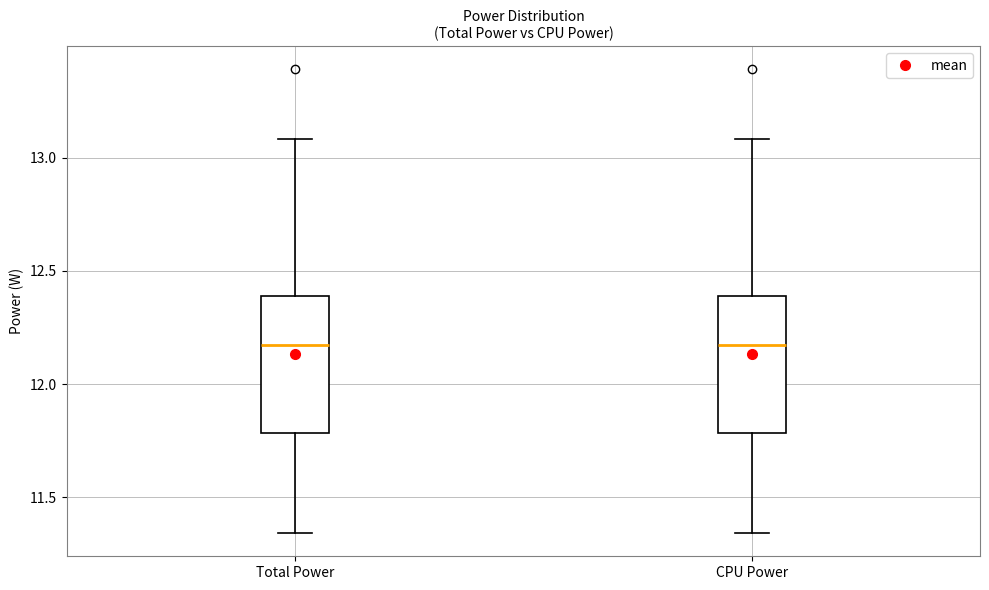

Reading left to right, transcribe this box plot: for each box, give where its median line is, the range the box spans, and where its two whiskers end, as read against the y-axis. The values are not printed on the chart, so give them approximately, as read against the axis.

Total Power: median 12.15, box 11.80 to 12.40, whiskers 11.35 to 13.10
CPU Power: median 12.15, box 11.80 to 12.40, whiskers 11.35 to 13.10